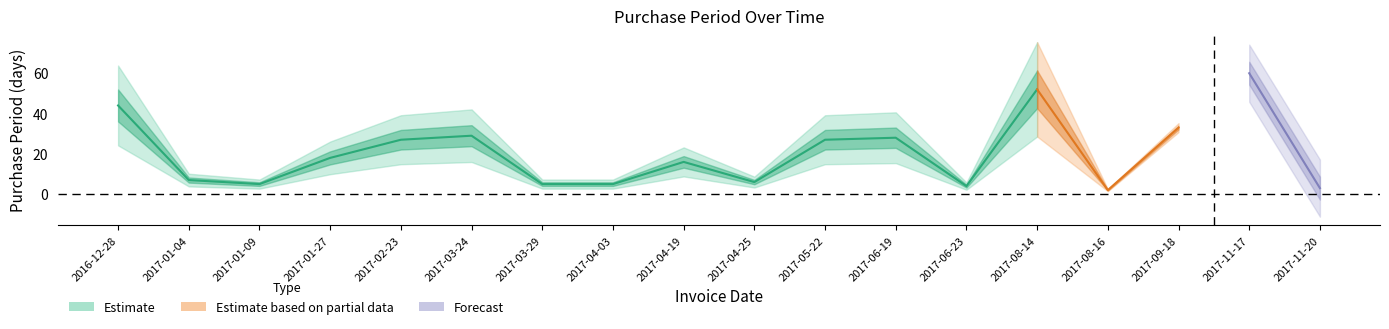

Where is the first local minimum?

2017-01-09